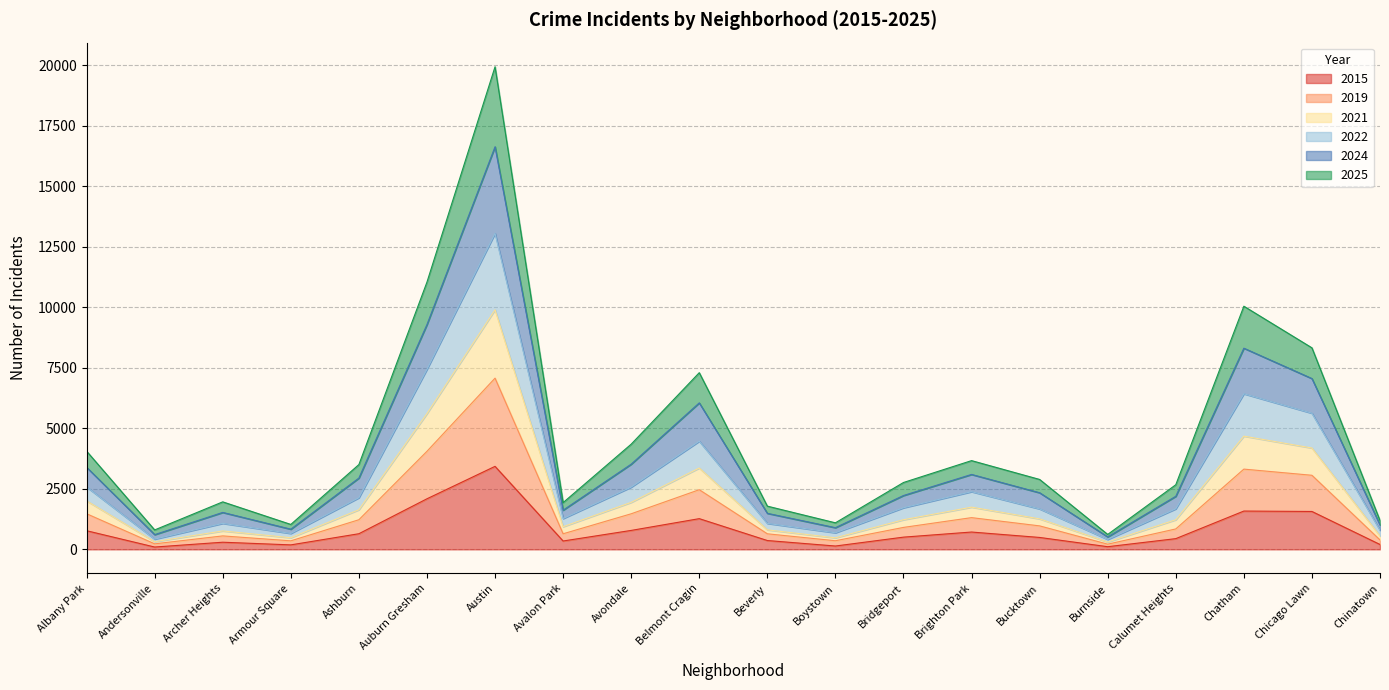

The 2015 series shows 2090 at Auburn Gresham. True or false?

True